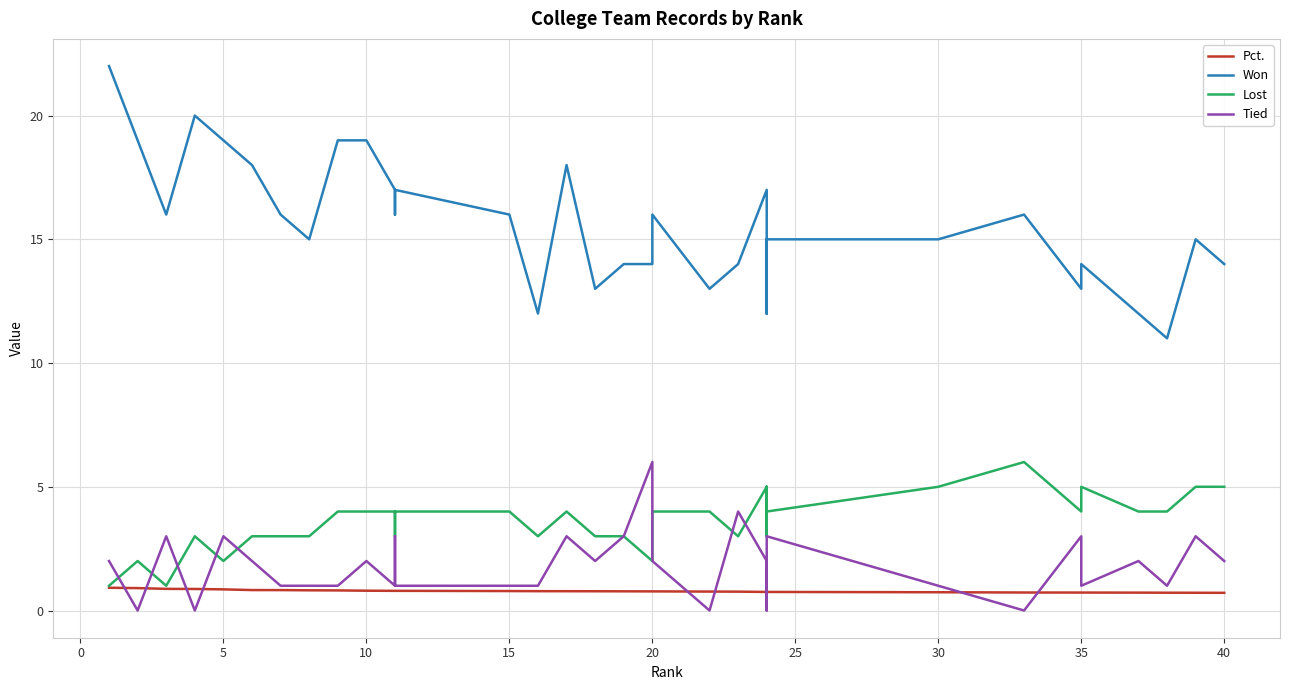

What is the minimum value for Won?

11.0